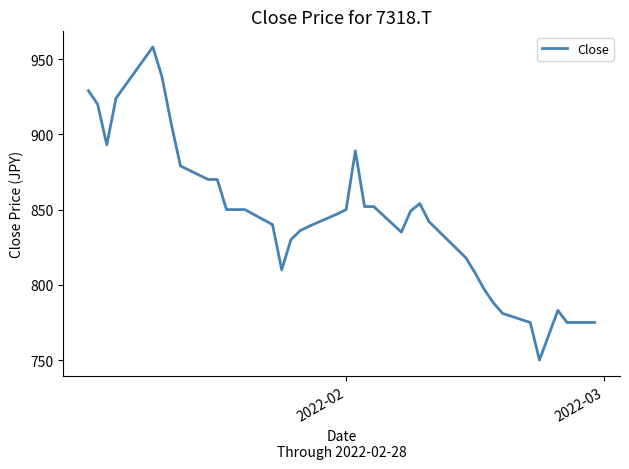

What is the maximum value shown in the chart?

958